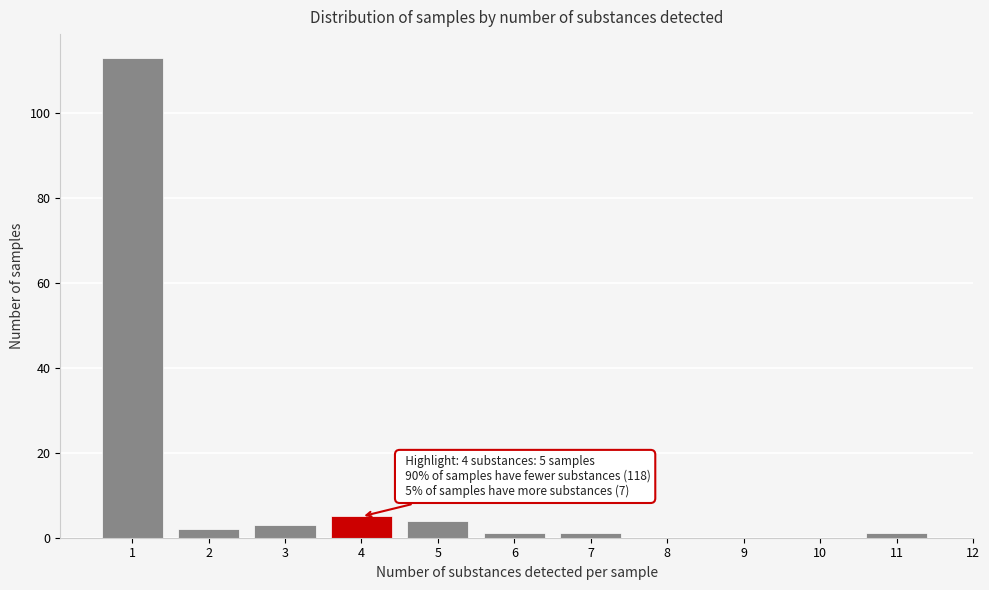

Over which range of the x-axis is the bar tallest?

0.5 to 1.5